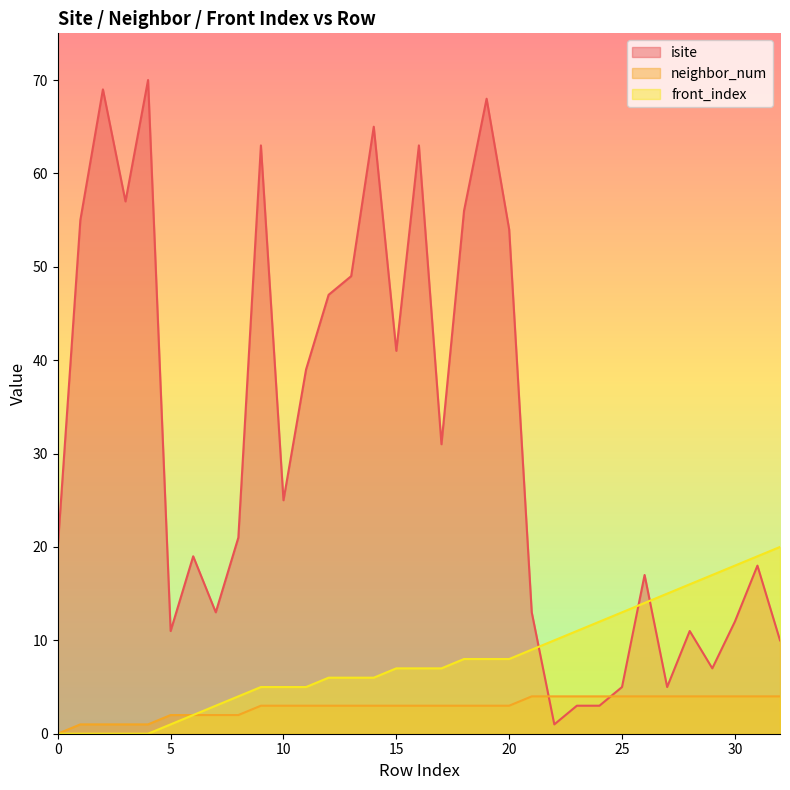

List the series in order of their peak value, highest first.

isite, front_index, neighbor_num